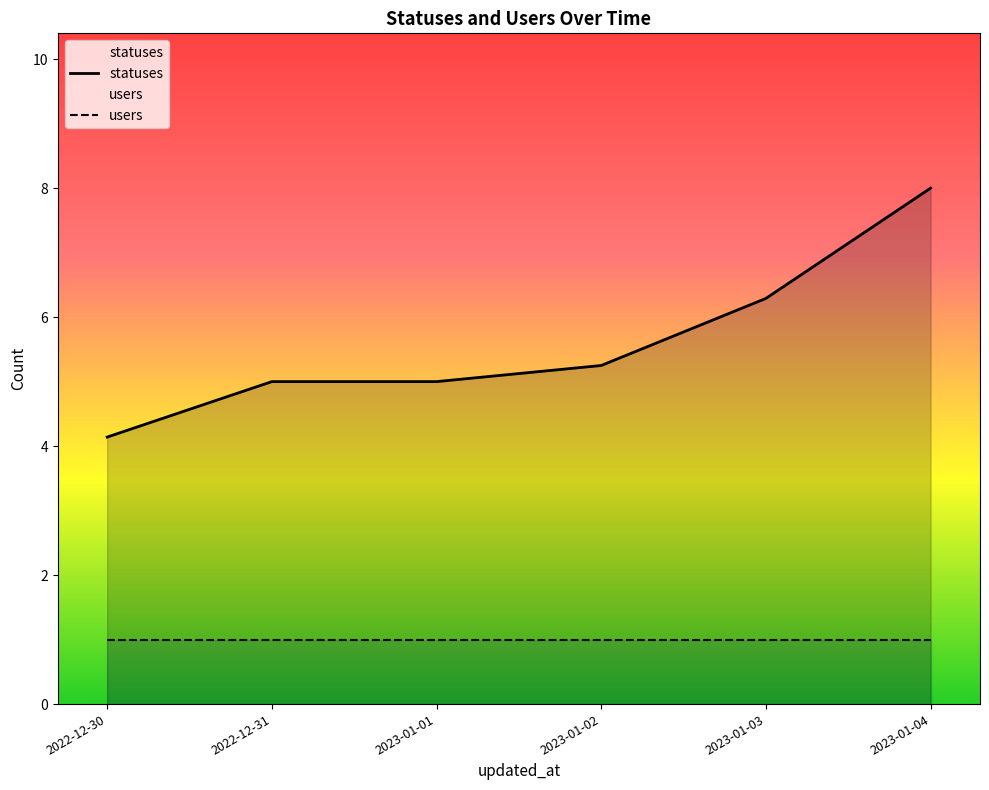

True or false: users has more than 2 interior local peaks.

False